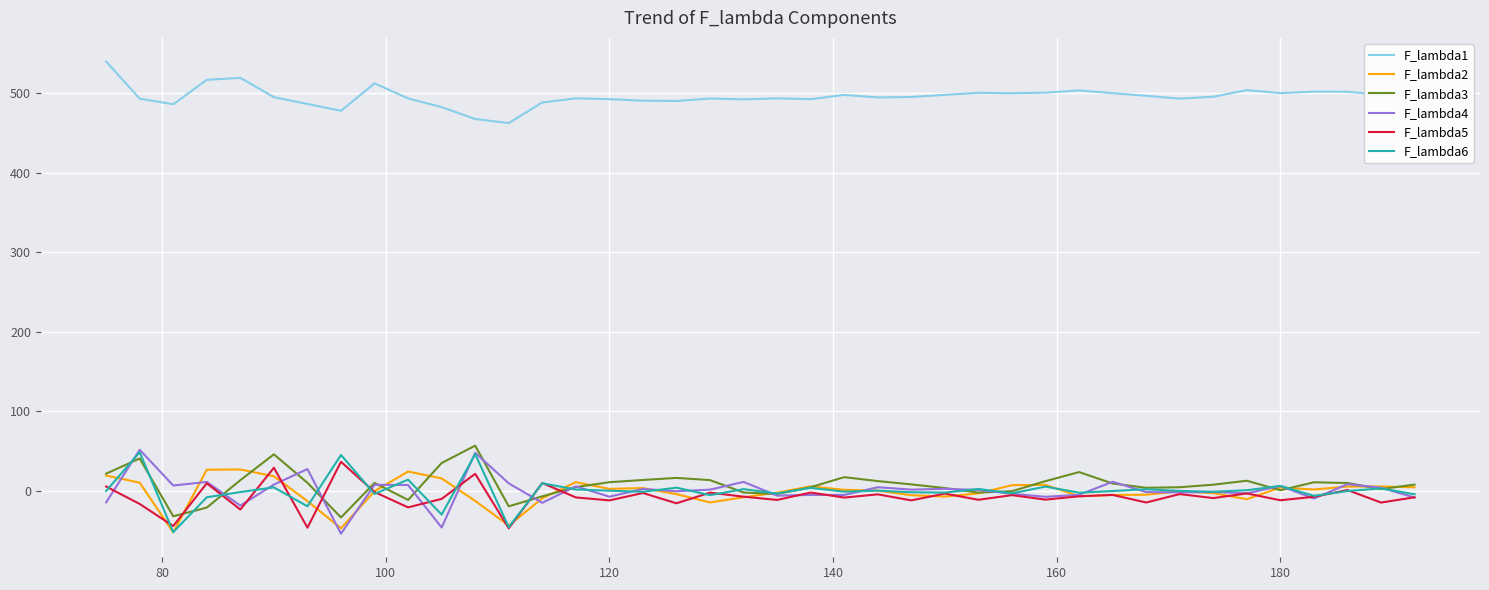

What is the minimum value for F_lambda1?

462.5